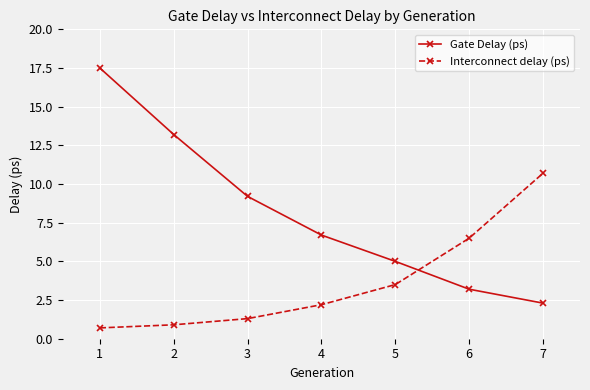

Which category has the lowest value in the Interconnect delay (ps) series?

1